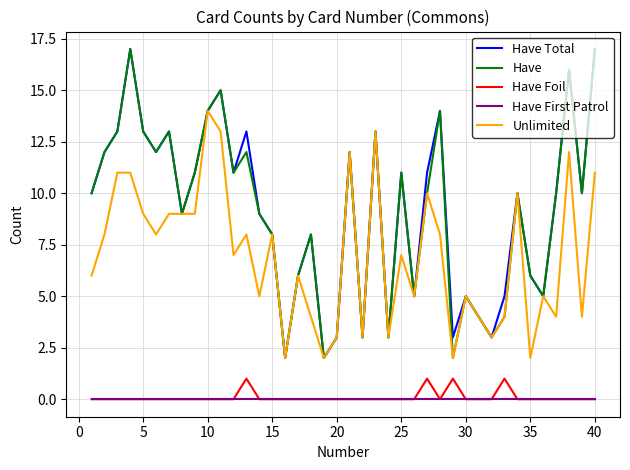

What is the maximum value shown in the chart?

17